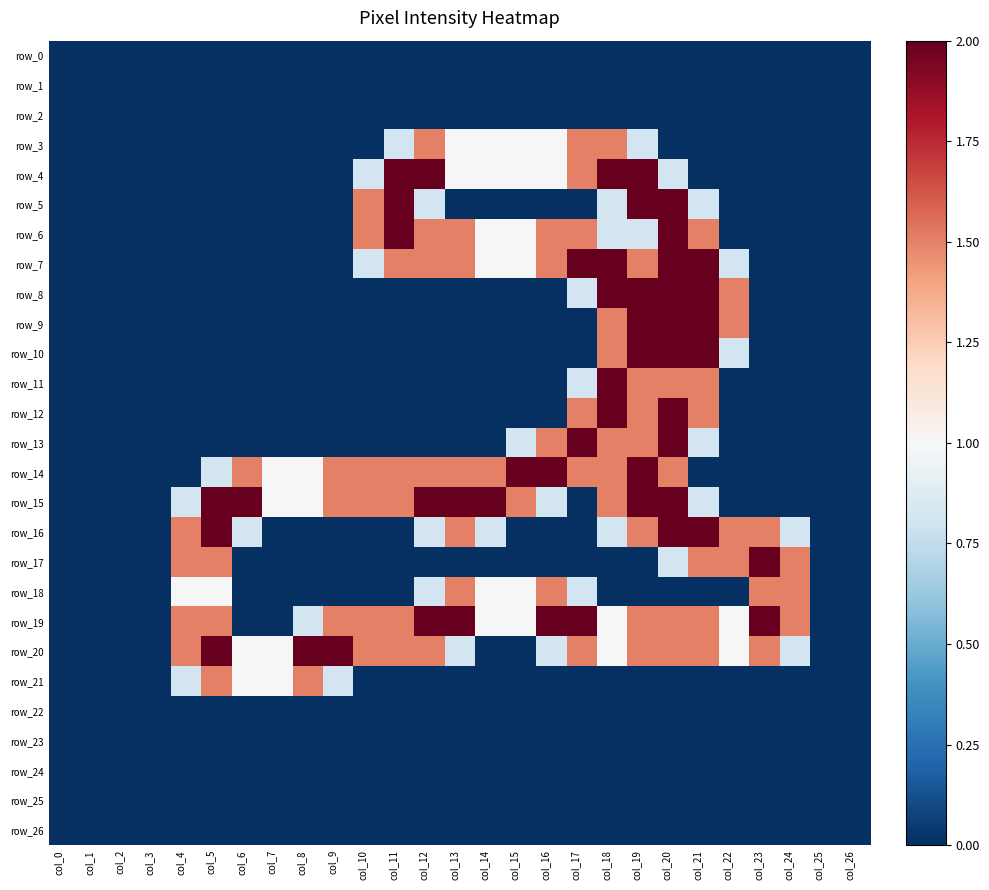

At how many categories does at least one series exceed 0?

21